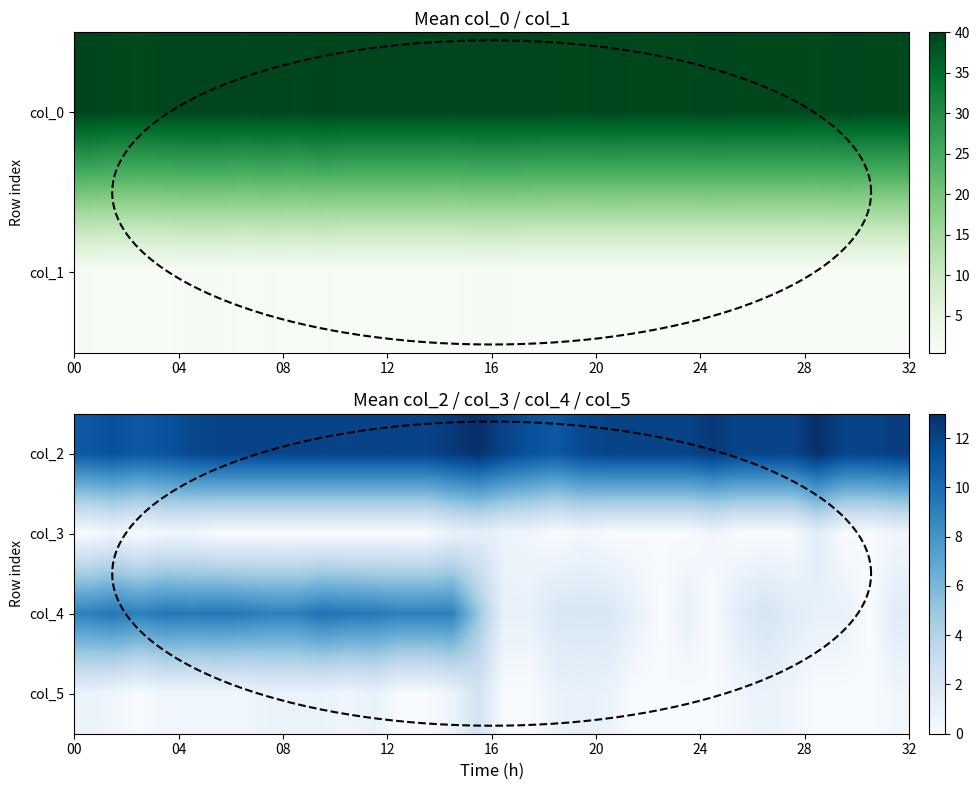

Reading left to right, transcribe all the data shown in this chart.

col_0: 40.0	39.5	39.3	39.7	39.8	39.8	39.5	39.8	39.5	40.0	39.8	39.7	39.8	39.7	39.5	39.8	39.8	39.7	39.5	39.5	39.7	39.5	39.5	39.5	39.7	39.5	39.5	39.5	39.3	39.8	39.5	39.5
col_1: 0.8	0.5	0.5	0.5	0.8	0.8	0.5	0.8	0.5	0.7	0.4	0.5	0.4	0.5	0.5	0.8	0.8	0.5	0.5	0.5	0.5	0.5	0.5	0.5	0.5	0.5	0.5	0.5	0.5	0.4	0.5	0.5
col_2: 11.0	11.3	11.0	11.2	11.8	12.0	12.0	12.0	12.0	12.0	12.0	12.0	12.0	12.0	12.5	13.0	12.0	11.3	11.0	11.8	12.0	12.0	12.0	12.0	12.5	12.0	12.0	12.0	13.0	12.0	12.0	12.3
col_3: 0.0	0.5	0.0	0.4	0.4	0.0	0.0	0.0	0.0	0.0	0.0	0.0	0.0	0.0	0.9	1.2	0.7	0.5	0.0	0.4	0.0	0.0	0.0	0.0	0.5	0.0	0.0	0.0	1.4	0.0	0.0	0.5
col_4: 9.0	9.5	9.0	9.5	9.3	9.5	9.3	9.0	9.0	9.8	9.5	9.3	9.0	9.0	9.0	5.0	1.0	1.0	2.0	2.0	2.0	1.0	0.0	1.0	0.0	1.5	2.2	1.5	1.0	1.0	0.0	1.5
col_5: 0.8	0.5	0.0	0.5	0.5	0.5	0.5	0.8	0.8	0.8	0.5	0.9	0.0	0.0	0.7	2.4	0.0	0.0	0.8	1.0	0.8	0.0	0.0	0.0	0.0	0.5	0.8	0.5	0.0	0.0	0.0	0.5